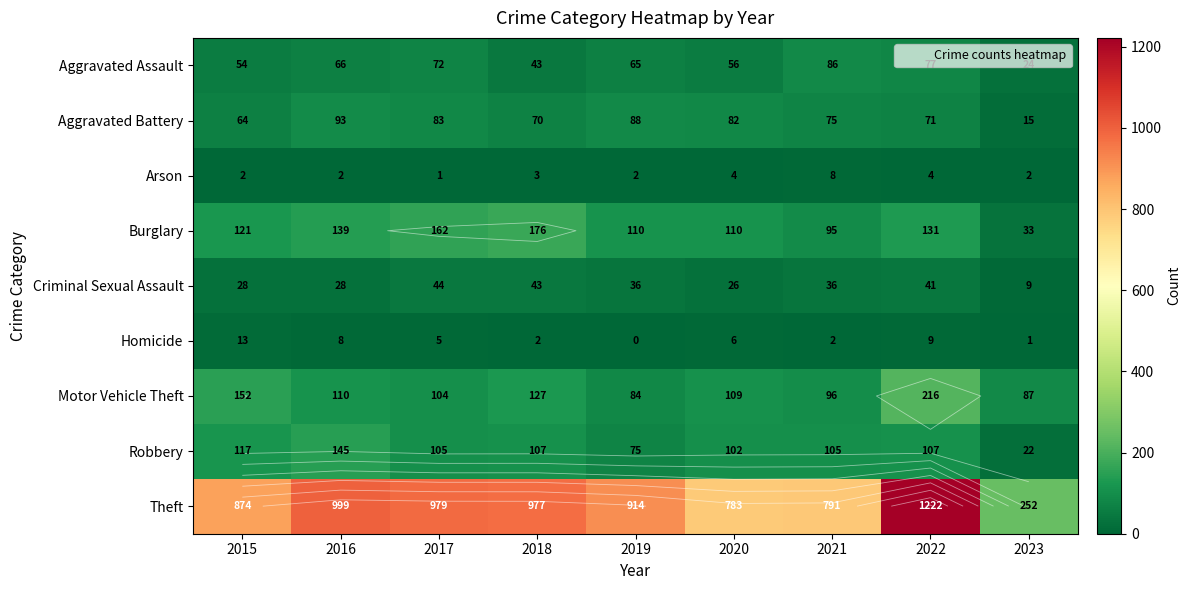

What is the difference between the second highest and minimum values in the Arson series?

3